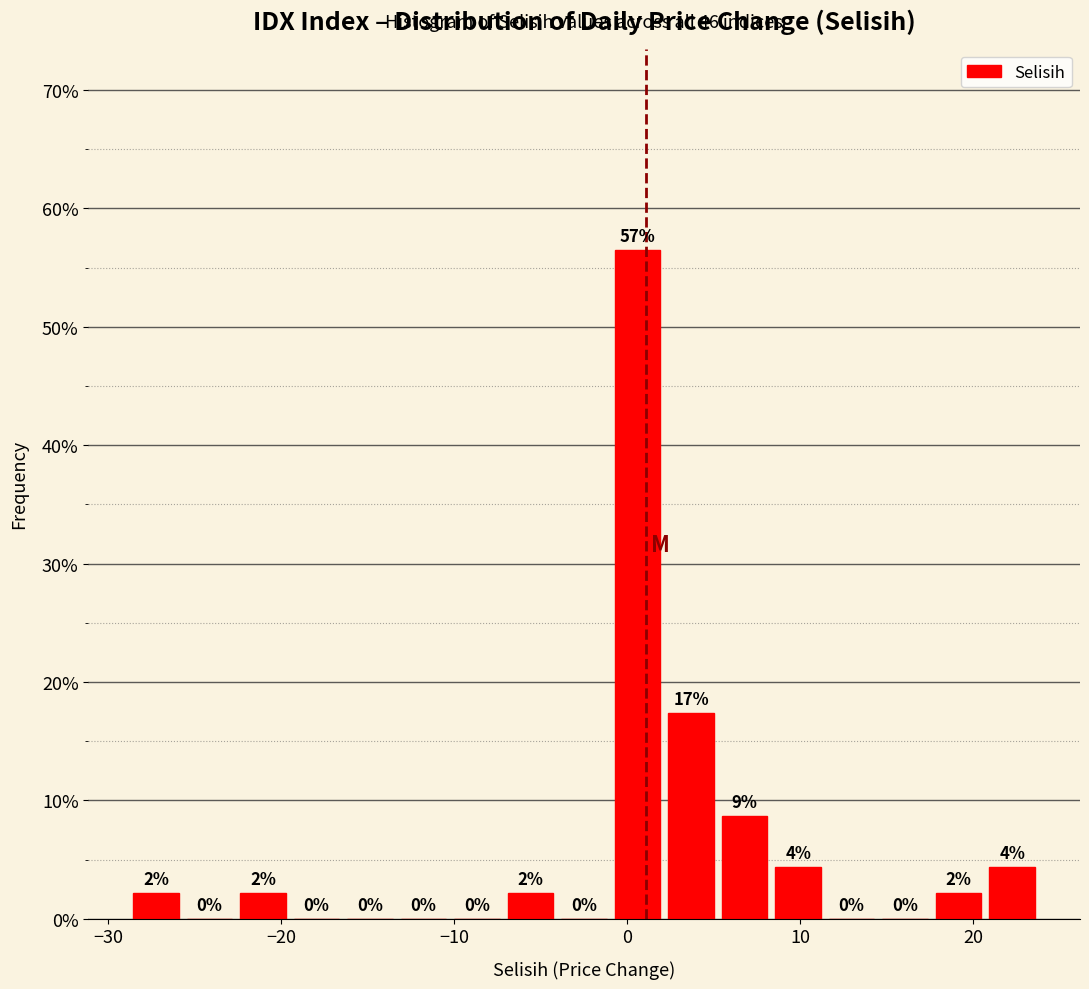

Read against the x-axis, roughly where is the centre of the tallest bar?

1